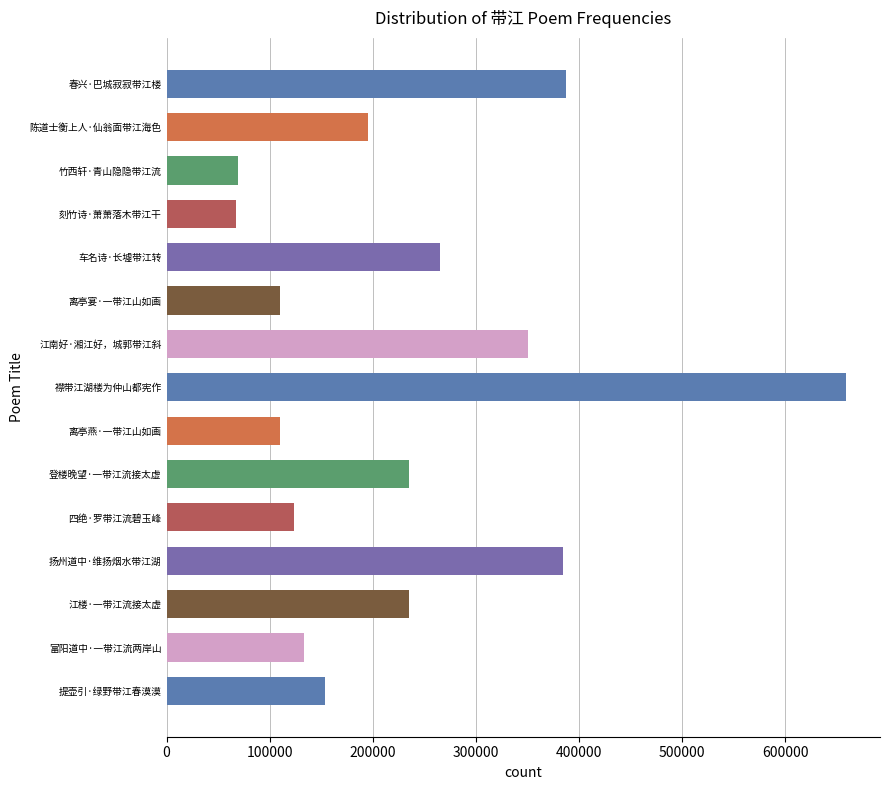

What is the change in value from 竹西轩·青山隐隐带江流 to 江楼·一带江流接太虚?

+165909